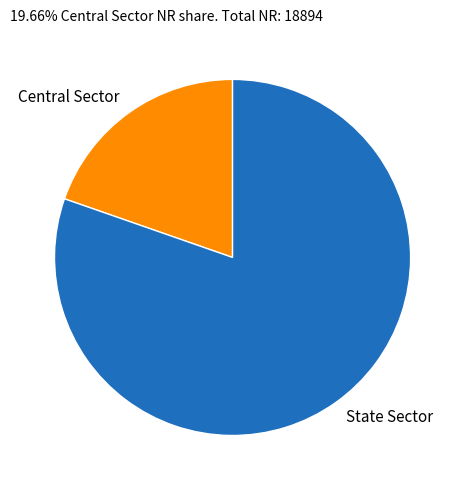

Which slice represents more than half of the pie?

State Sector